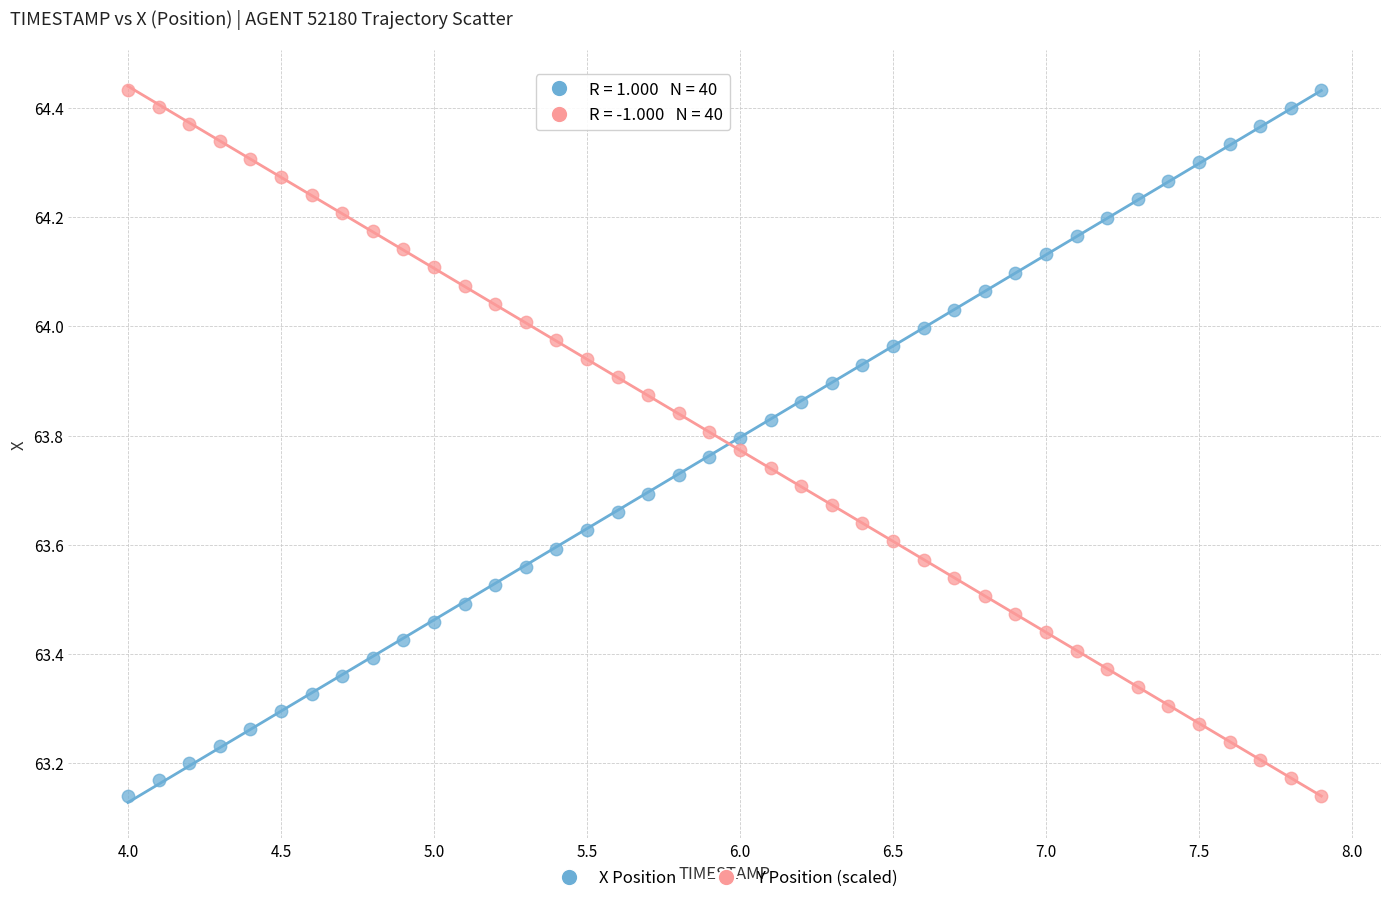

What is the X range (max minus min) for the scatter plot?

3.9